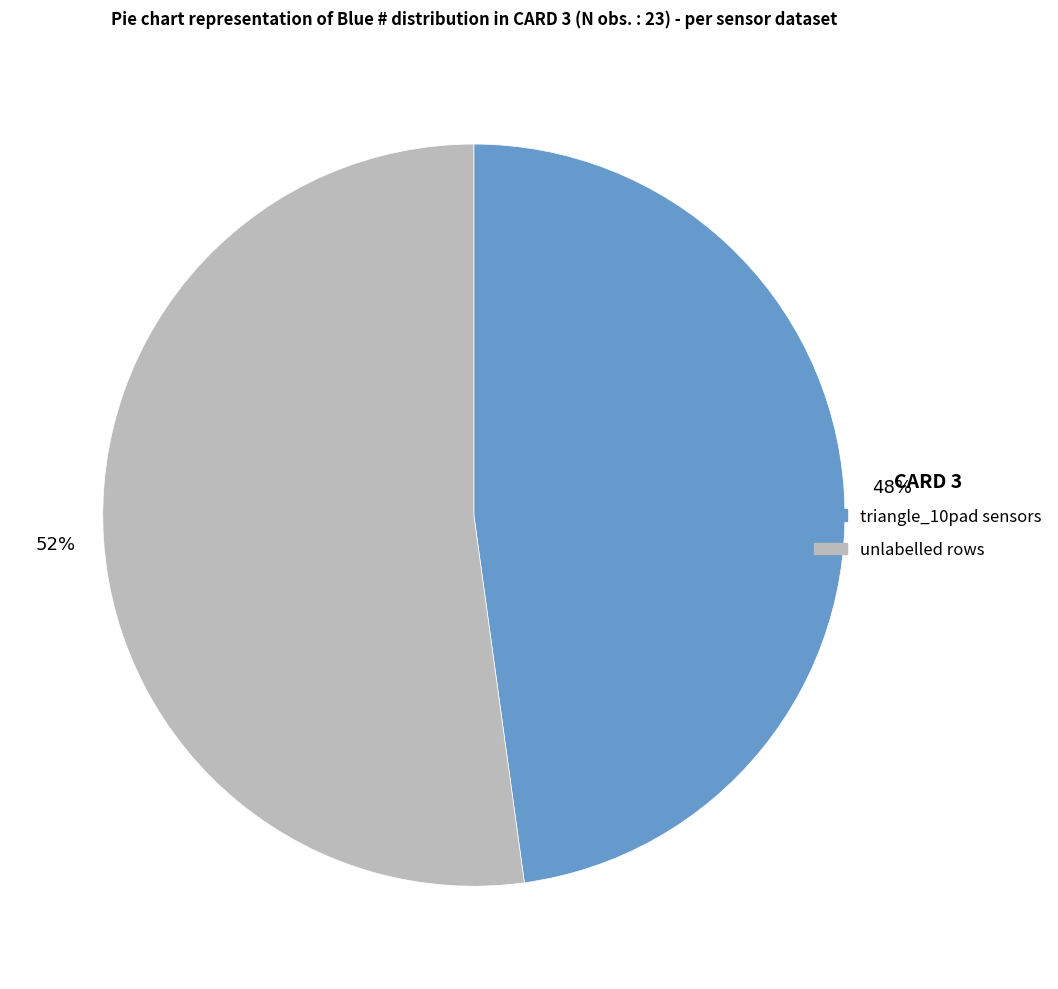

To the nearest percent, what is the average slice percentage?

50%